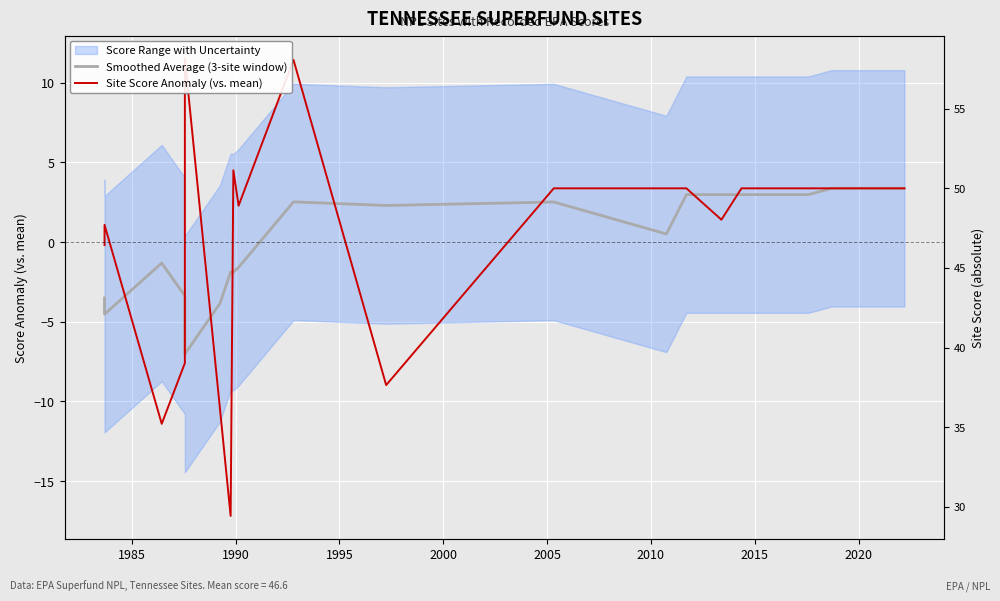

True or false: Smoothed Average (3-site window) has more than 1 interior local peaks.

True